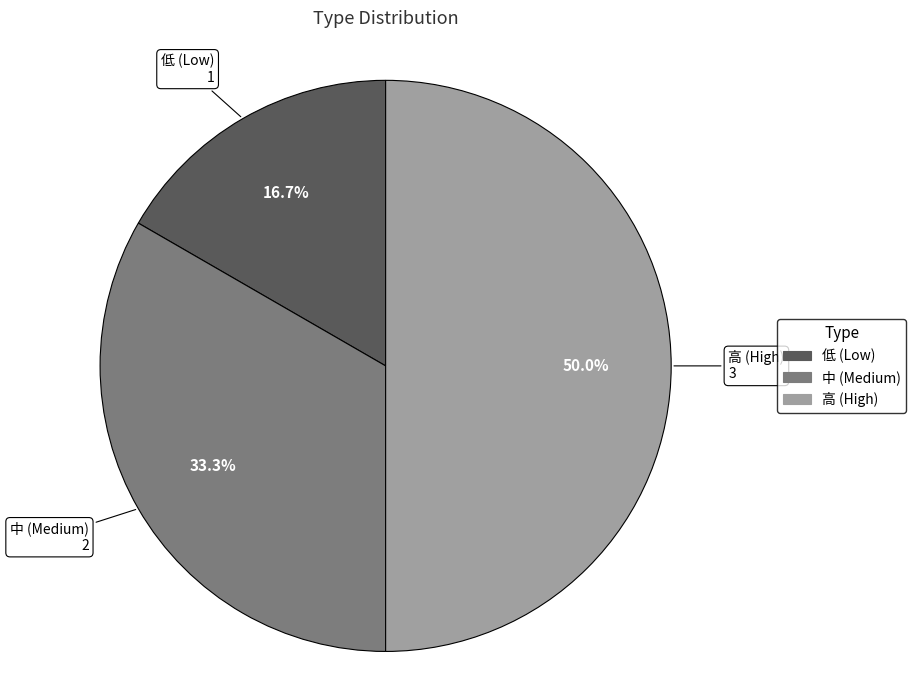

How much of the chart is everything except 中 (Medium)?

66.7%